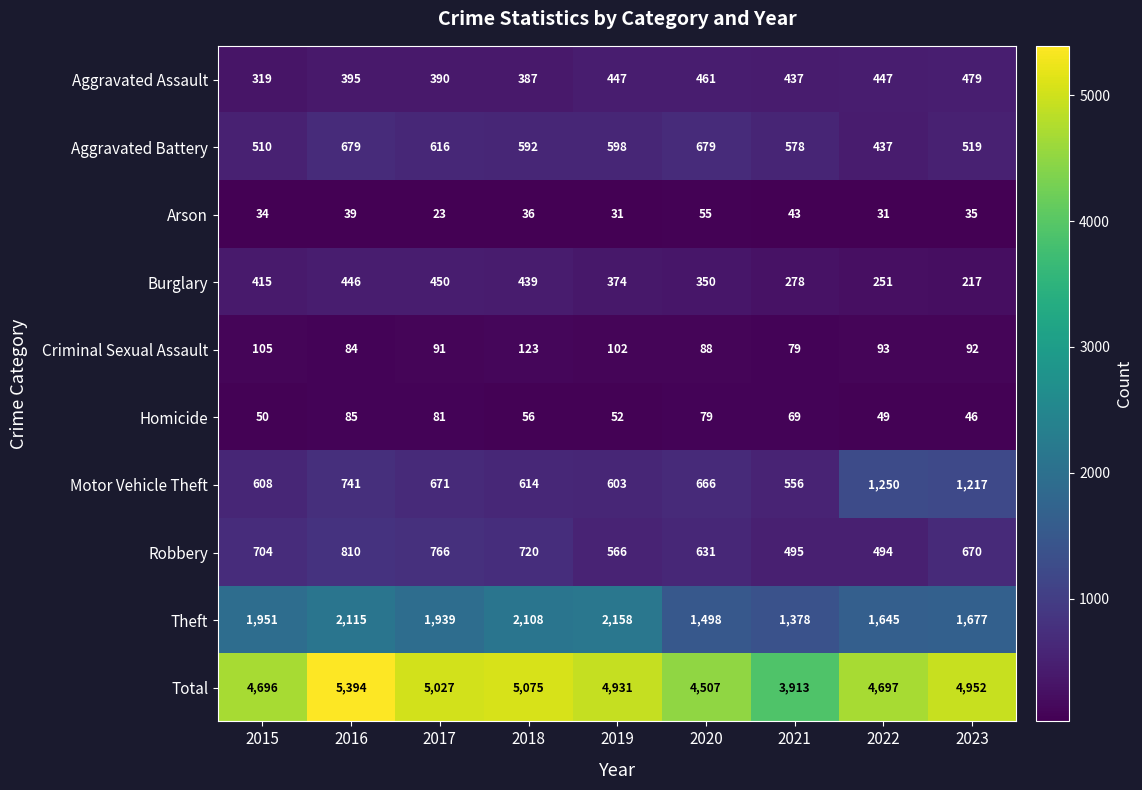

Is it true that Homicide equals 87 at 2022?

False